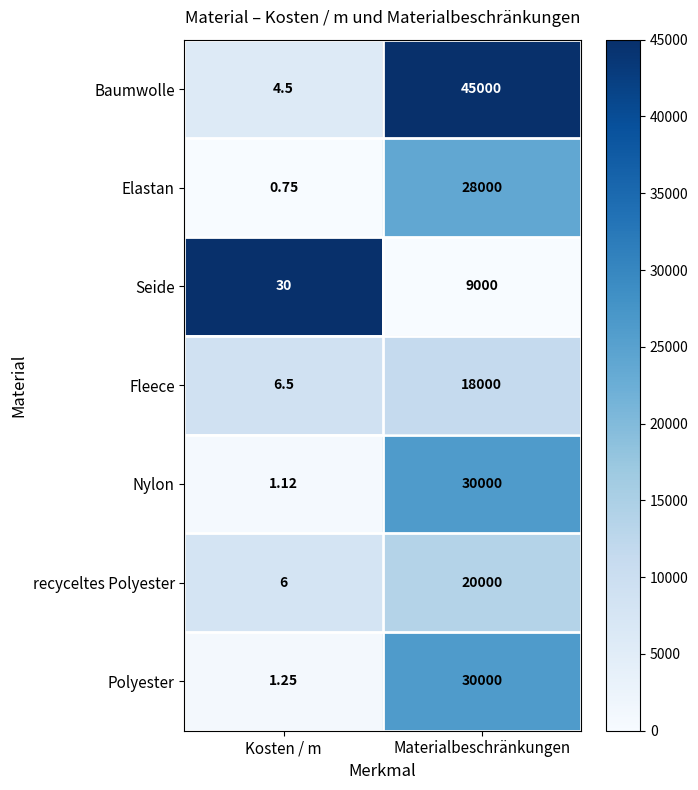

Is the value of Fleece at Materialbeschränkungen greater than the value of Seide at Materialbeschränkungen?

Yes